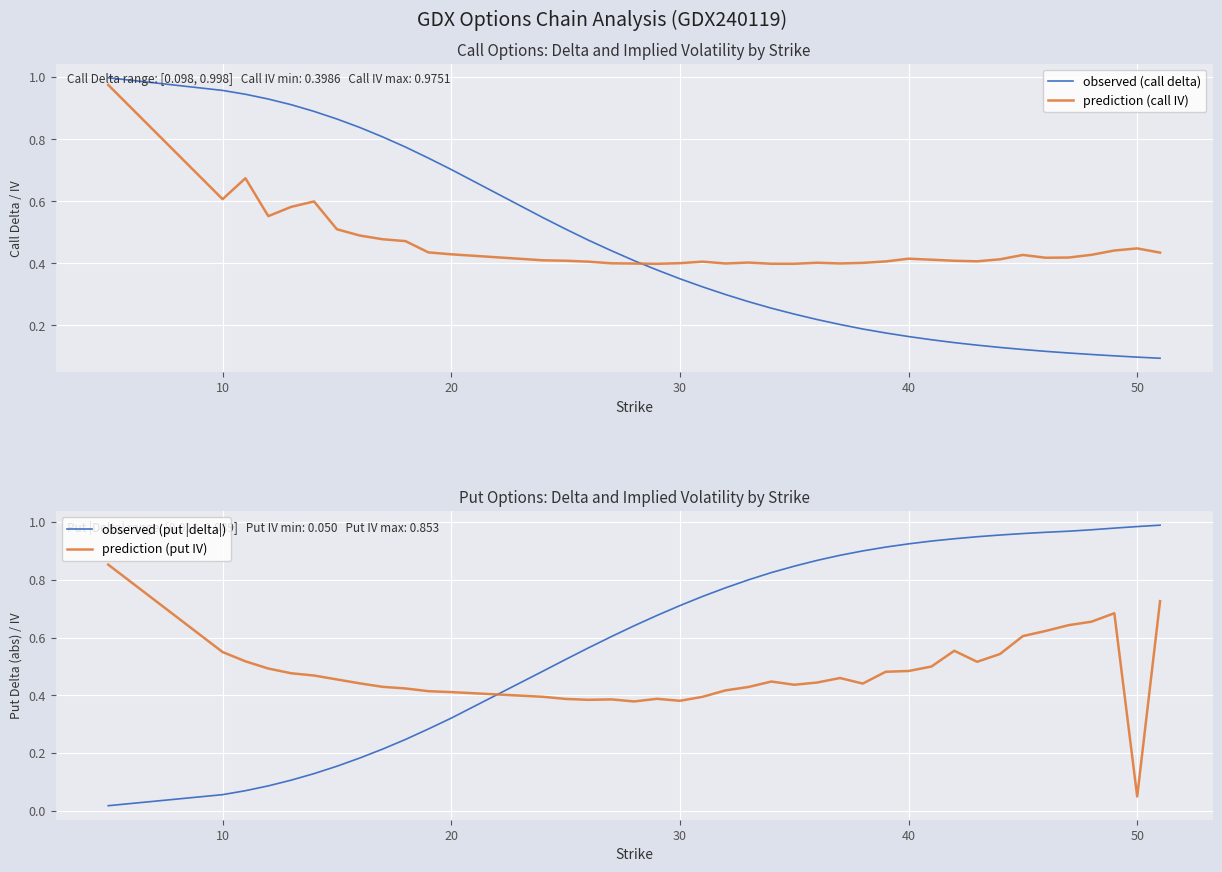

True or false: prediction (put IV) and observed (put |delta|) intersect in this chart.

True